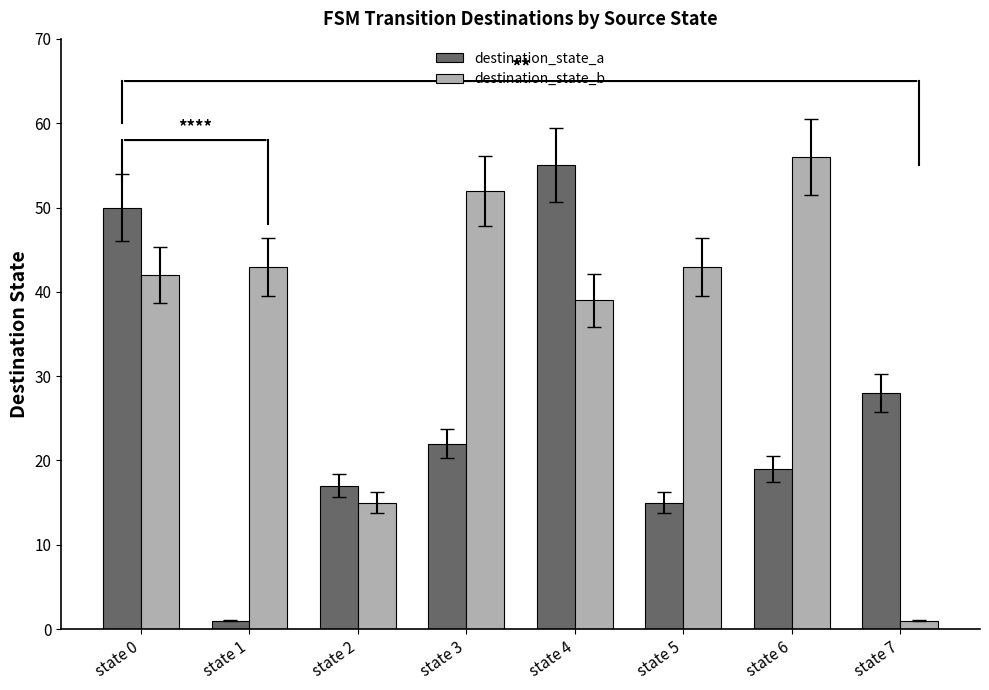

How many distinct data groups are displayed?

2